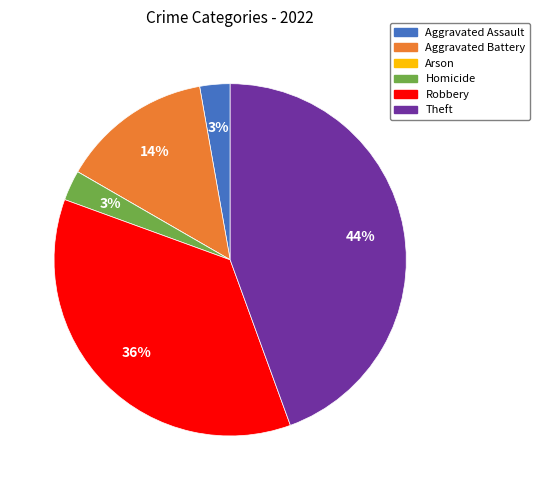

The Robbery slice represents 48% of the pie. True or false?

False